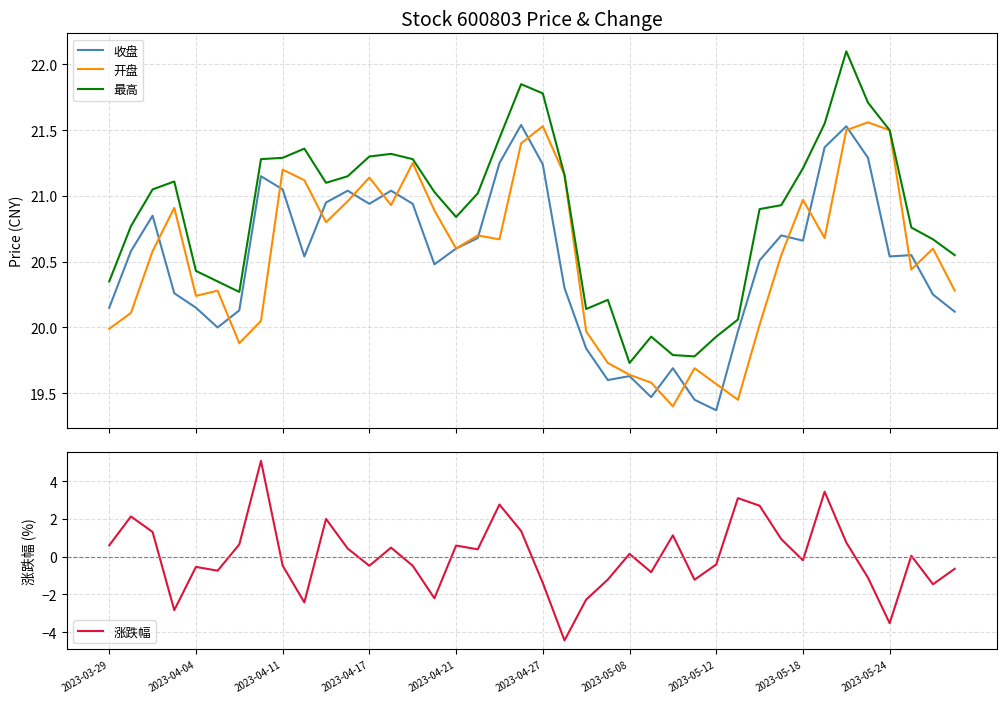

How many intersections are there between 收盘 and 开盘?

17